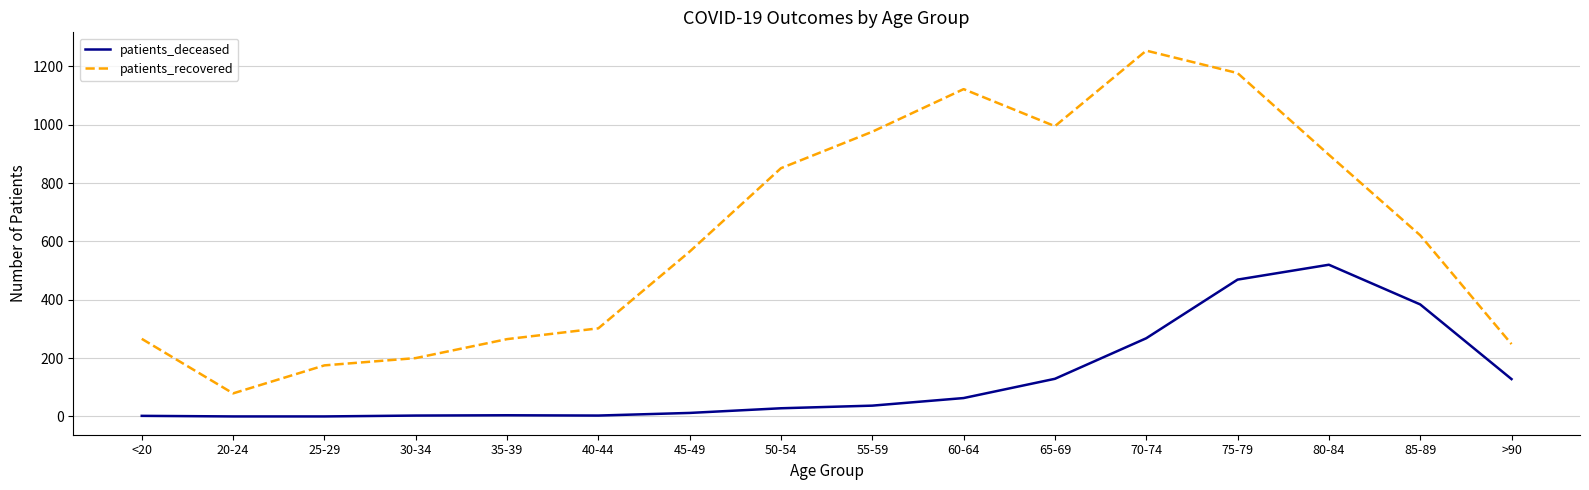

Where is patients_deceased nearest to the value 260?

70-74